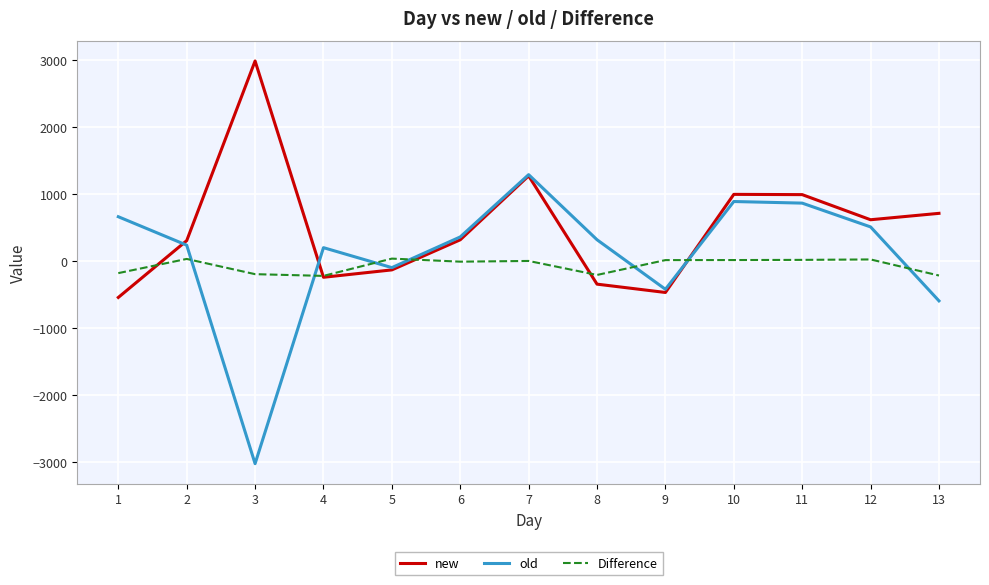

List the series in order of their peak value, highest first.

new, old, Difference